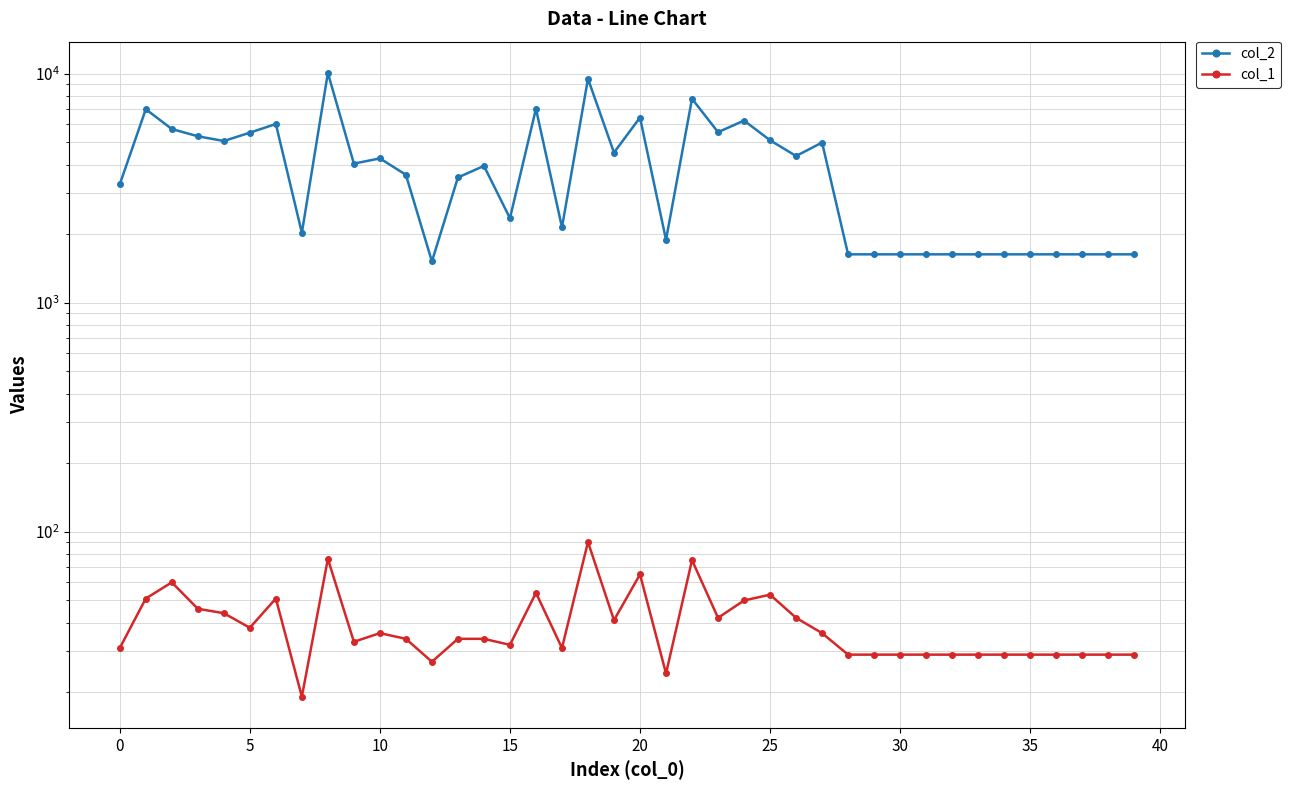

Which series has the largest total across all categories?

col_2